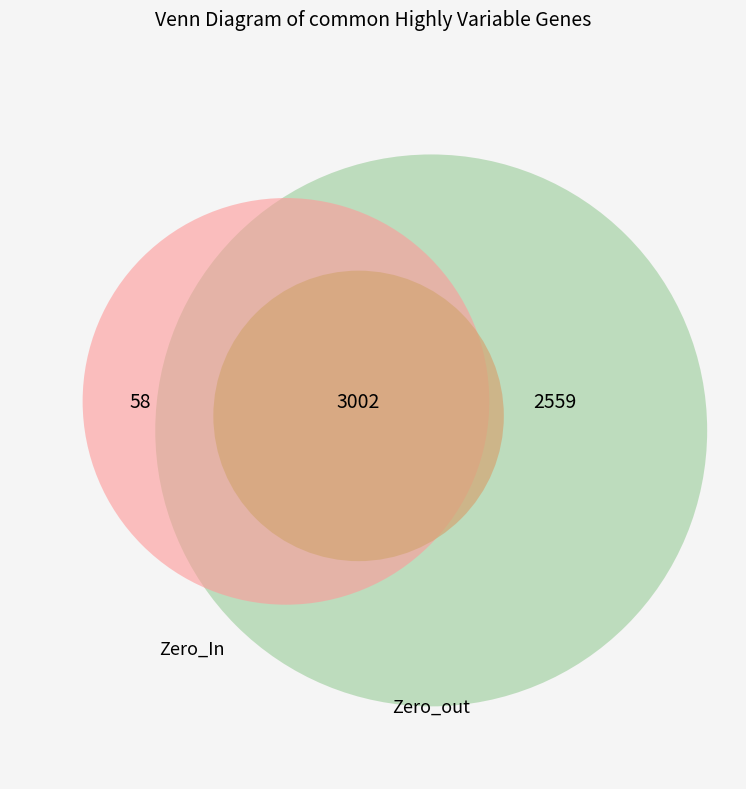

What is the total percentage of 2 and 1?

14.3%